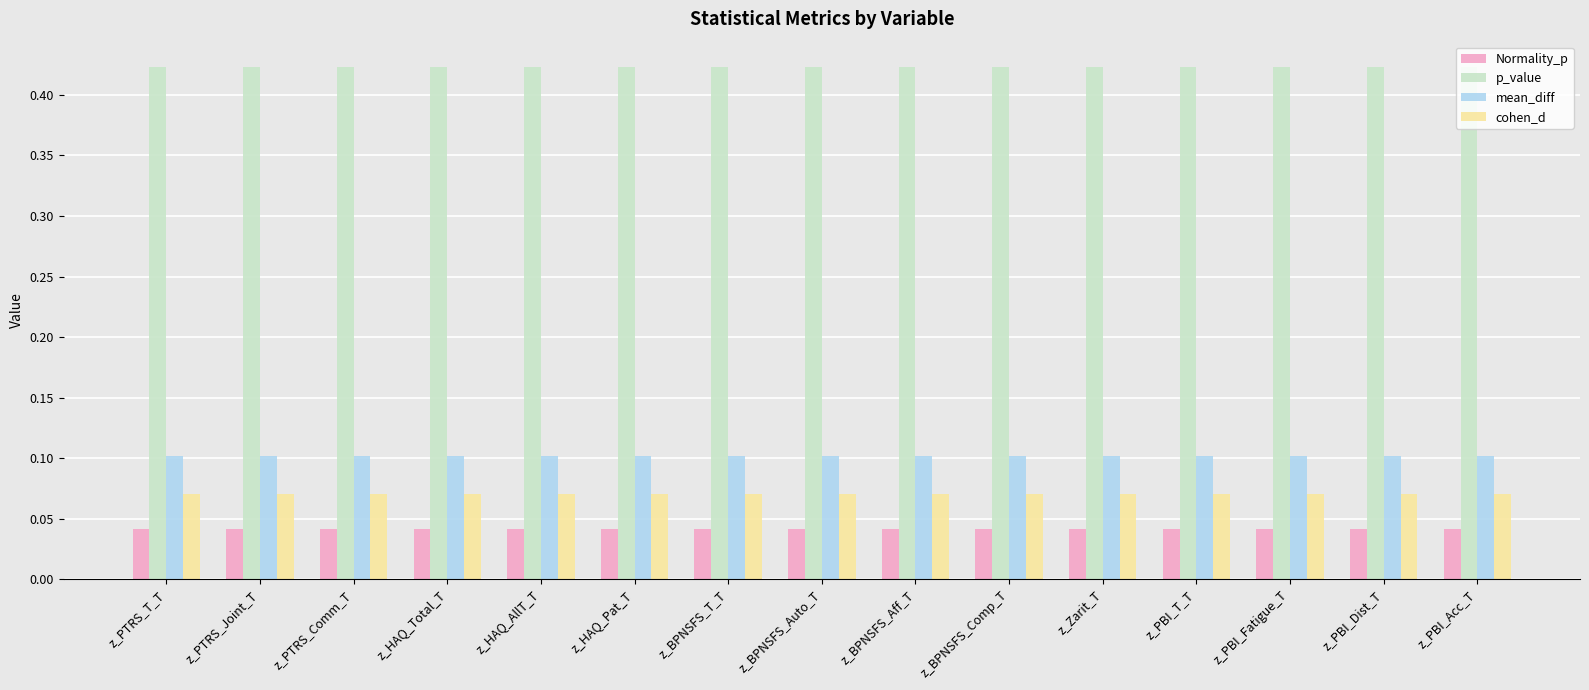

Is the value of cohen_d at z_PTRS_Comm_T greater than the value of p_value at z_PTRS_Comm_T?

No